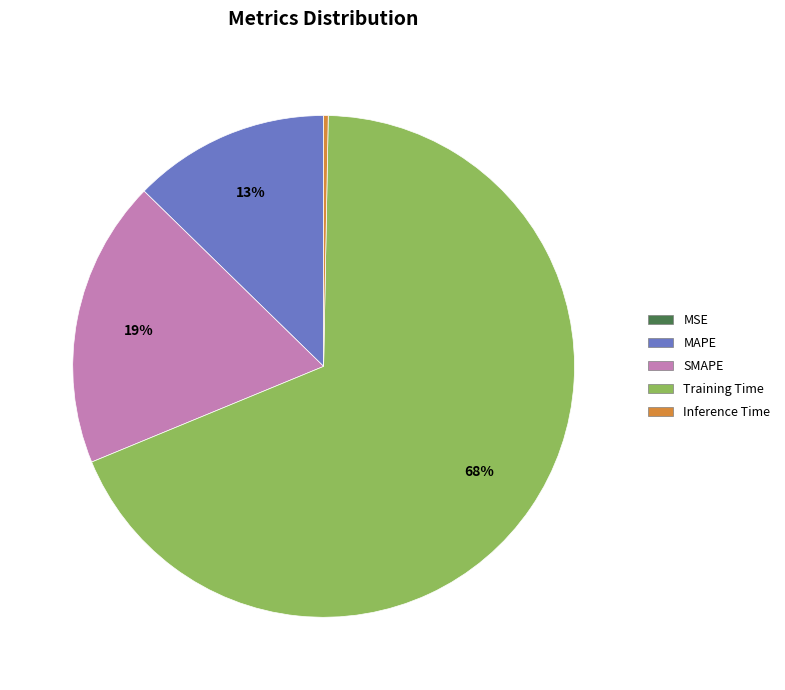

To the nearest percent, what is the difference between the largest and smallest slice percentages?

68%